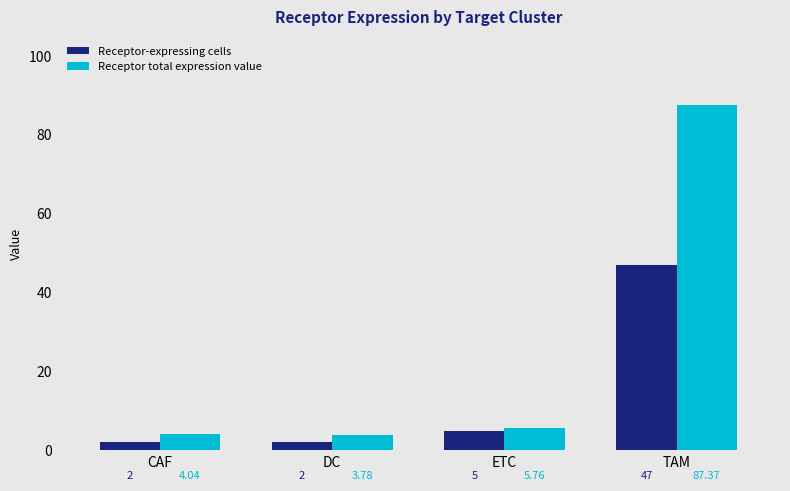

What is the difference between the second highest and second lowest values in the Receptor-expressing cells series?

3.0